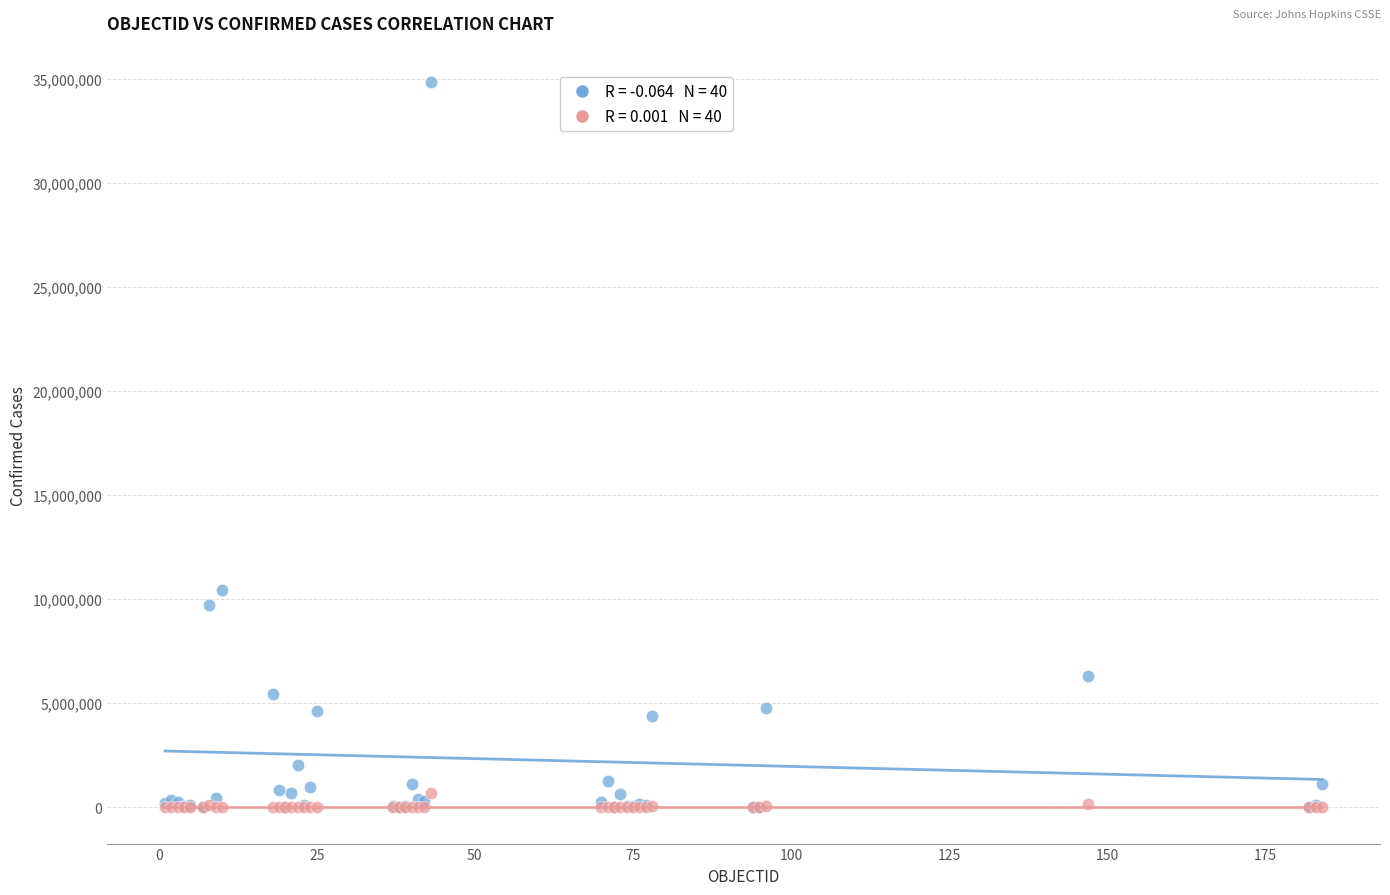

Across all series, what Y value is closest to 17424542?

10417273